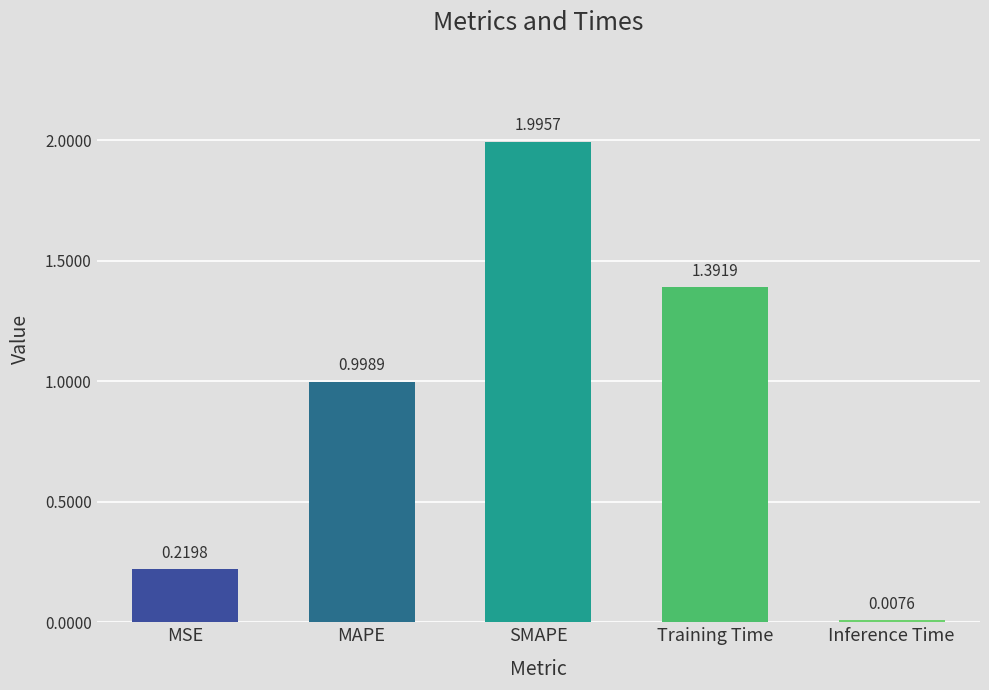

Rank the categories by value from lowest to highest.

Inference Time, MSE, MAPE, Training Time, SMAPE